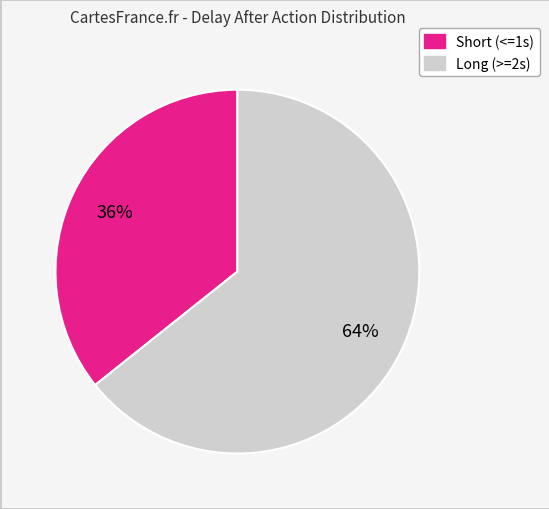

To the nearest percent, what is the average slice percentage?

50%